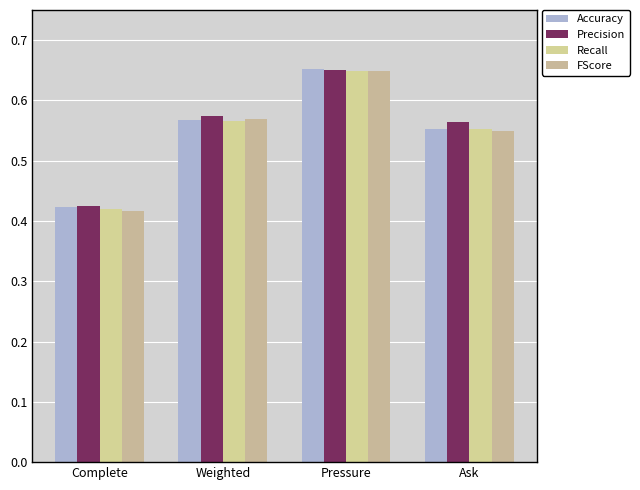

Rank the series by their maximum value, from lowest to highest.

FScore, Recall, Precision, Accuracy